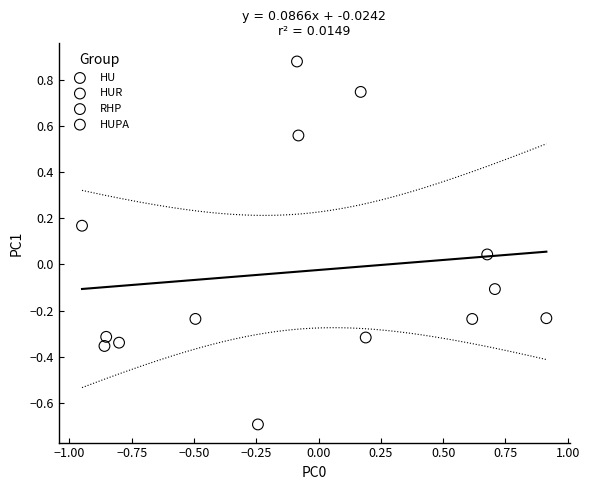

Which series has the widest spread of Y values?

HU